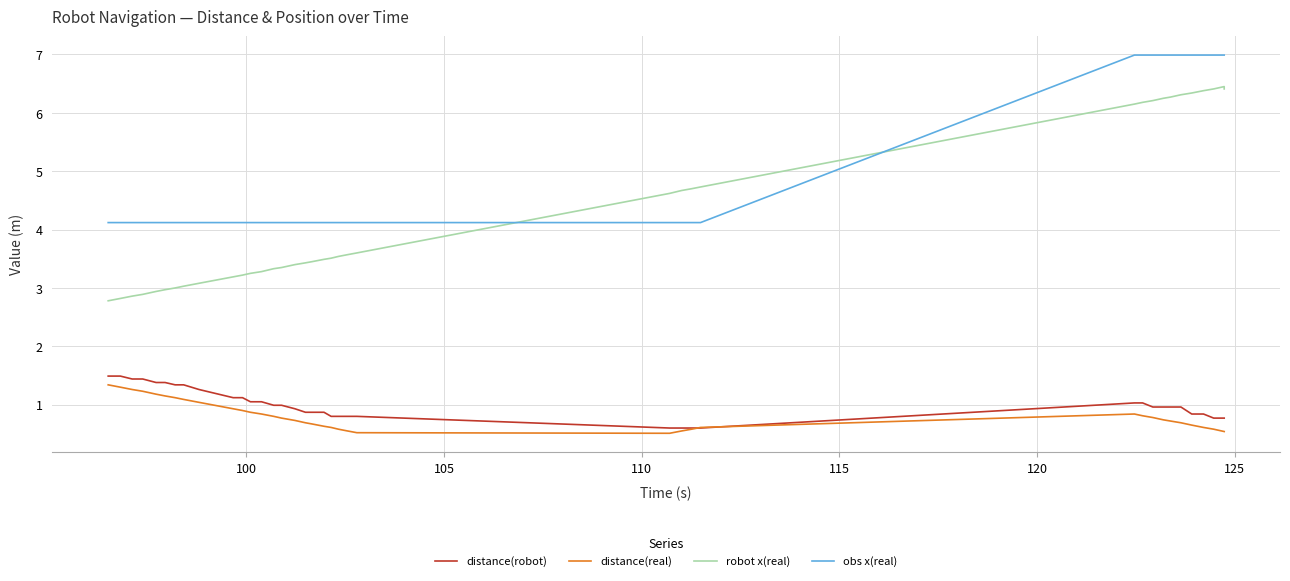

True or false: distance(real) has more than 0 points higher than both neighbors.

True